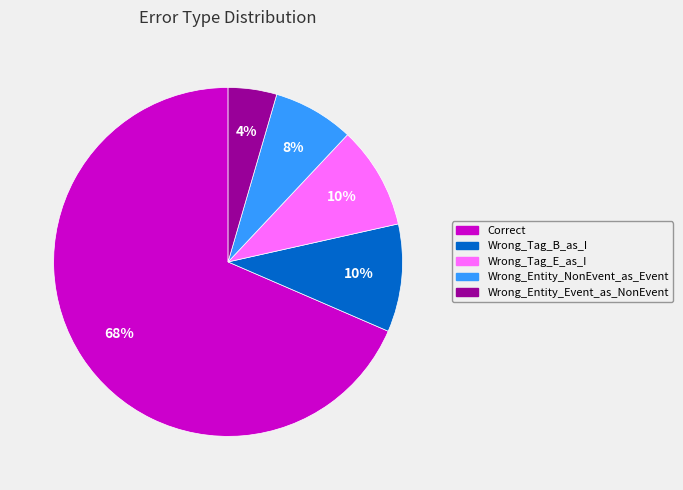

True or false: Wrong_Tag_B_as_I accounts for 1% of the total.

False